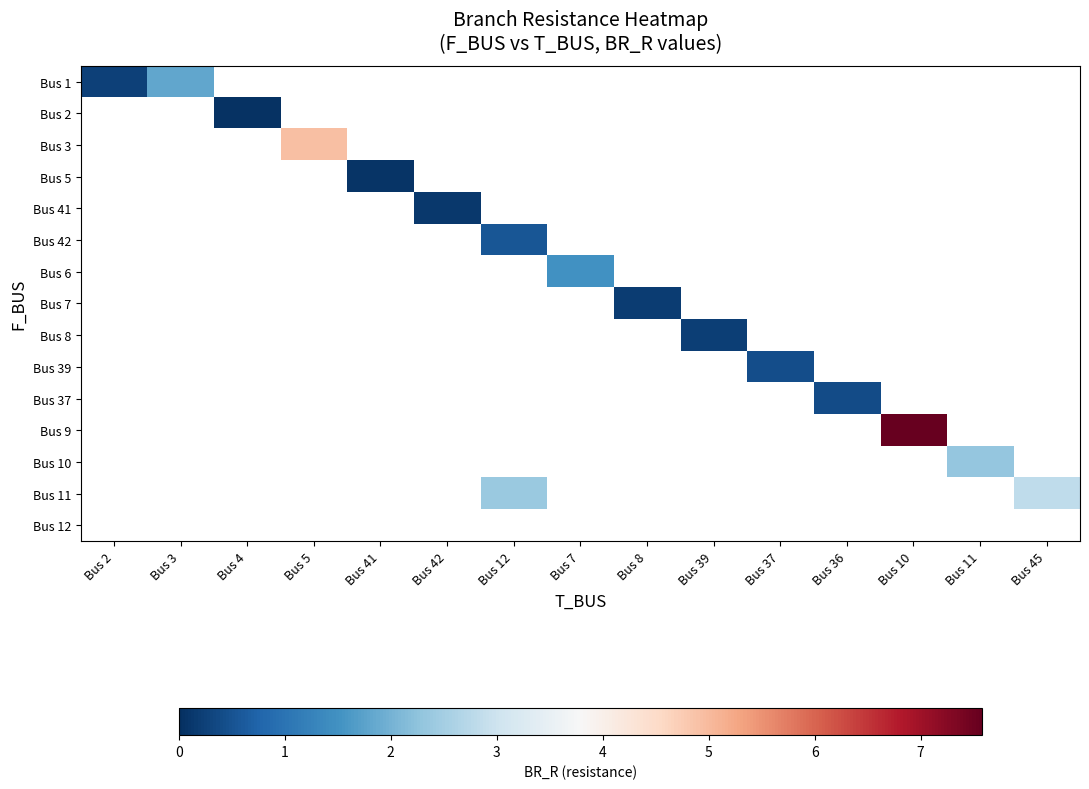

At Bus 41, list the series in order from largest to smallest.

Bus 1, Bus 2, Bus 3, Bus 5, Bus 41, Bus 42, Bus 6, Bus 7, Bus 8, Bus 39, Bus 37, Bus 9, Bus 10, Bus 11, Bus 12